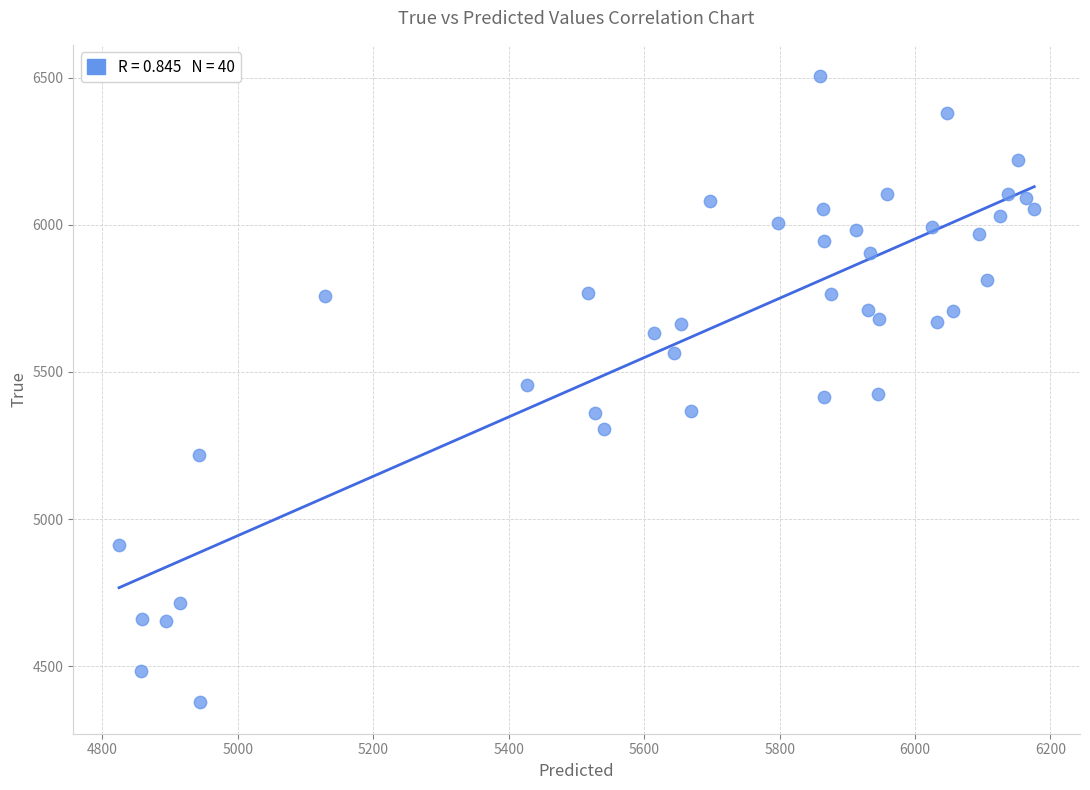

What is the range of Y values (max minus min)?

2128